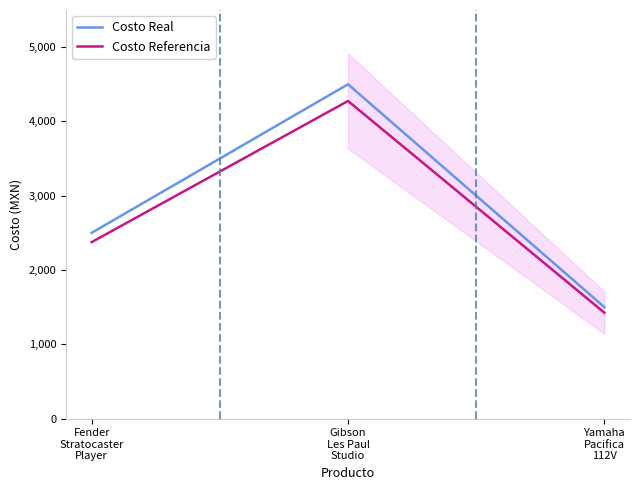

True or false: Costo Real has a value of 1500 at Yamaha
Pacifica
112V.

True